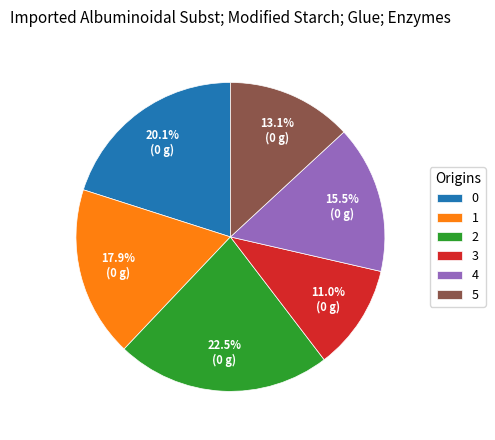

Count the number of slices in the pie.

6